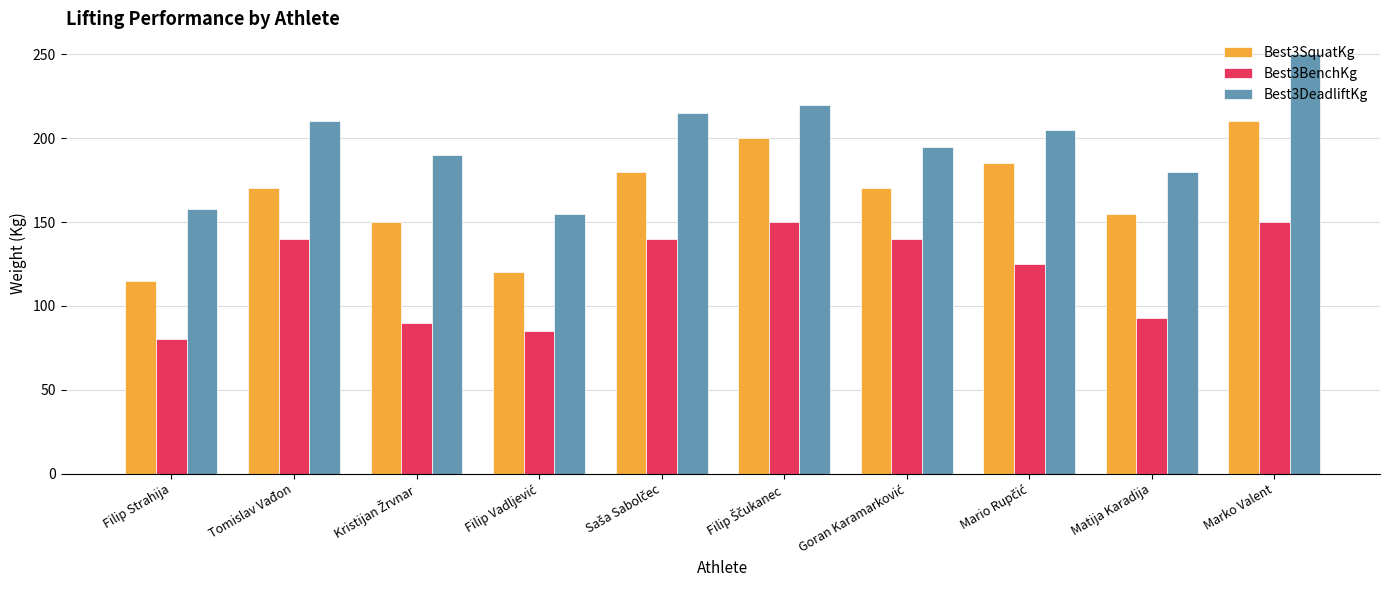

At which label does Best3SquatKg reach its peak?

Marko Valent